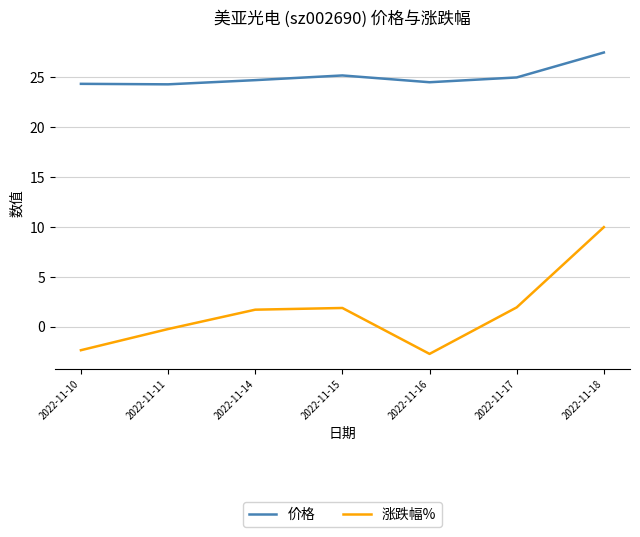

How many series are shown in this chart?

2